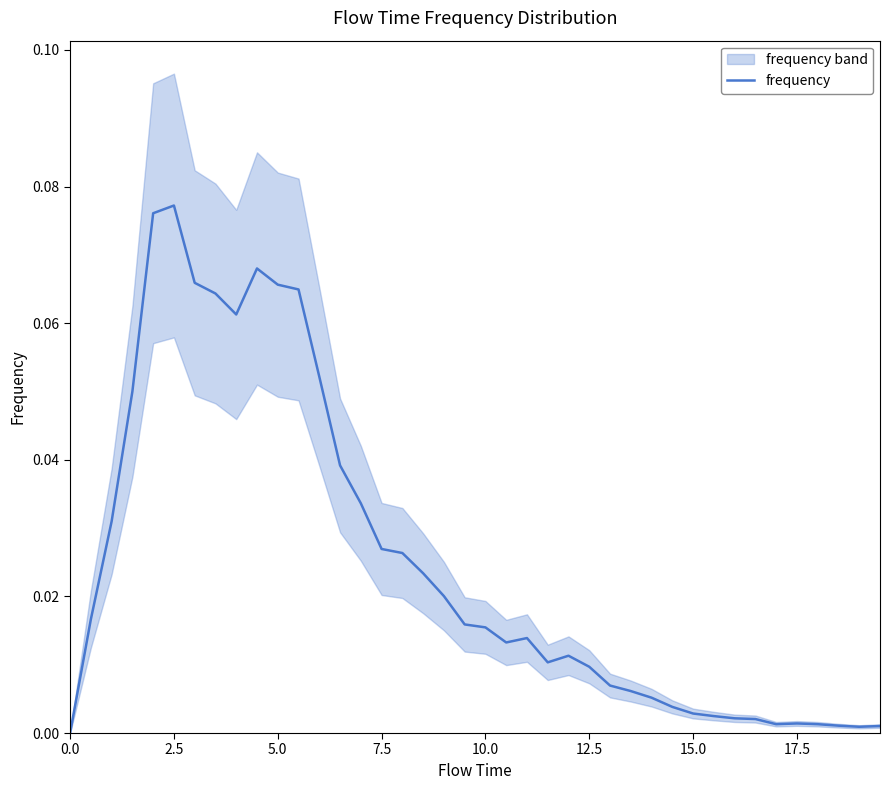

Reading left to right, extract all data points from this chart.

0.0	0.0	0.0	0.1	0.1	0.1	0.1	0.1	0.1	0.1	0.1	0.1	0.1	0.0	0.0	0.0	0.0	0.0	0.0	0.0	0.0	0.0	0.0	0.0	0.0	0.0	0.0	0.0	0.0	0.0	0.0	0.0	0.0	0.0	0.0	0.0	0.0	0.0	0.0	0.0